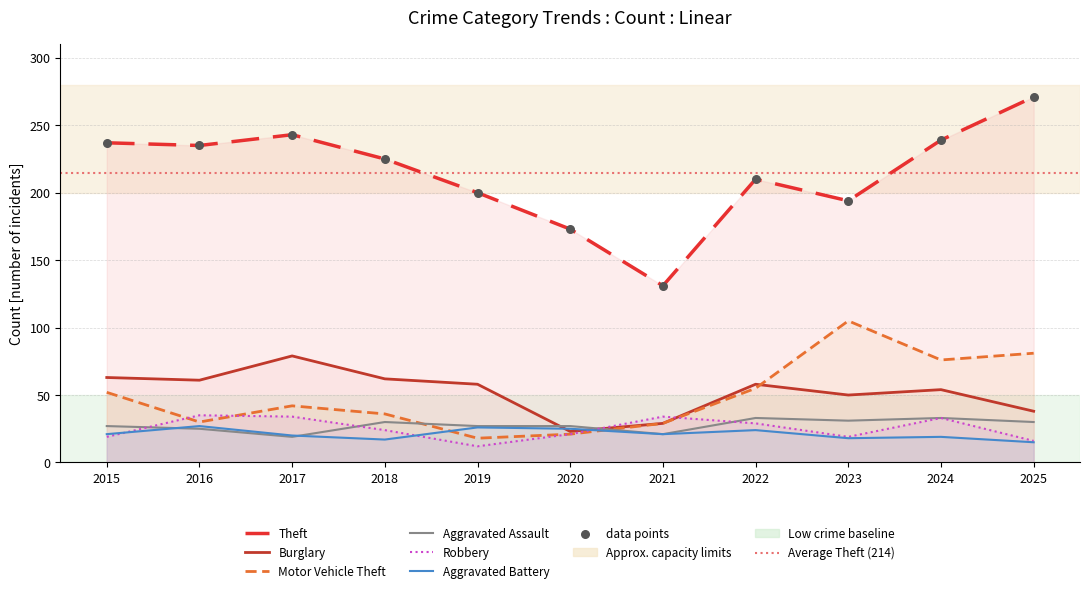

What are all the series names shown in the legend?

Theft, Burglary, Motor Vehicle Theft, Aggravated Assault, Robbery, Aggravated Battery